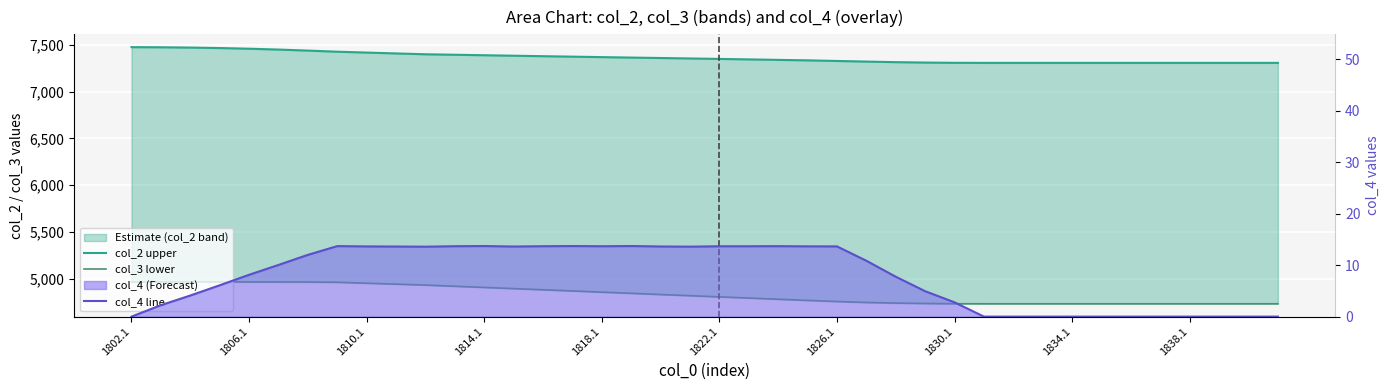

What is the greatest value displayed?

7473.2